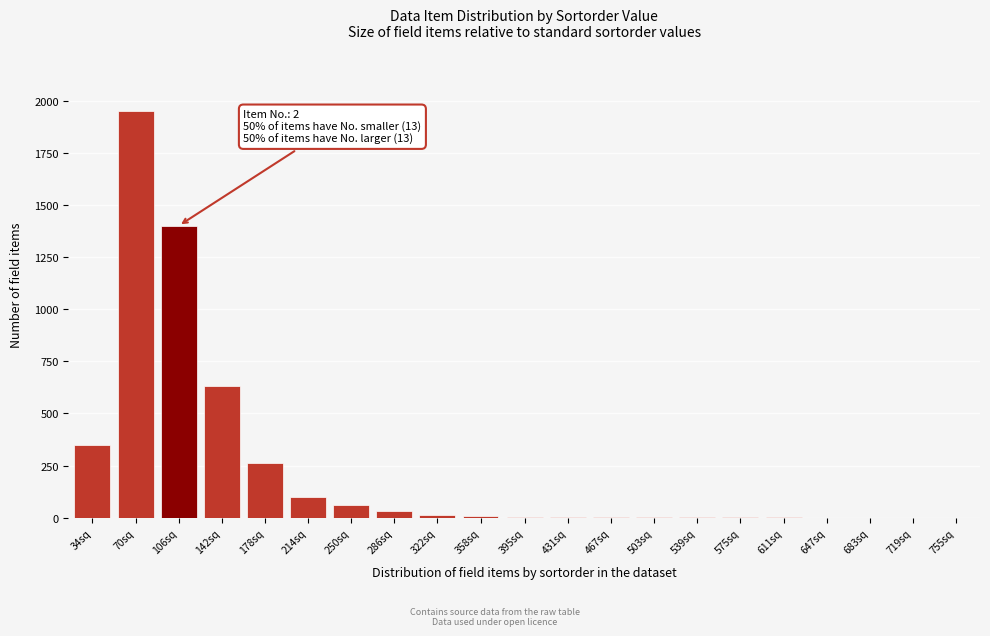

What value does the data have at 142sq?

630